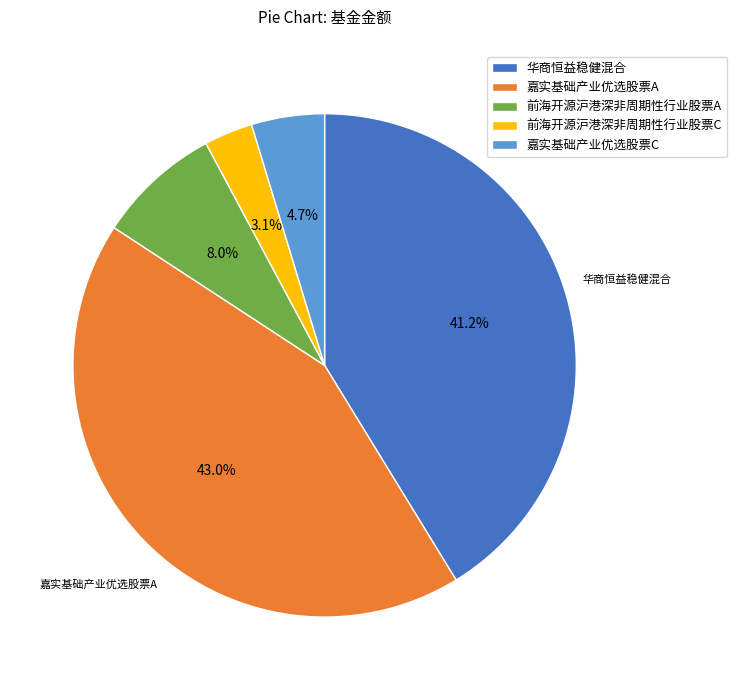

What percentage is NOT represented by 嘉实基础产业优选股票C?

95.3%